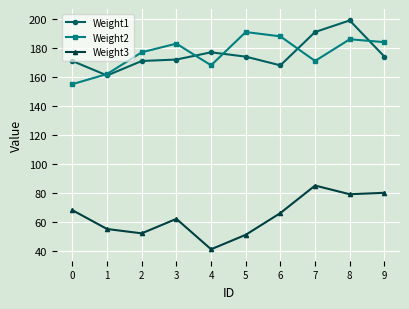

Is this an area chart (filled region under the line)?

No